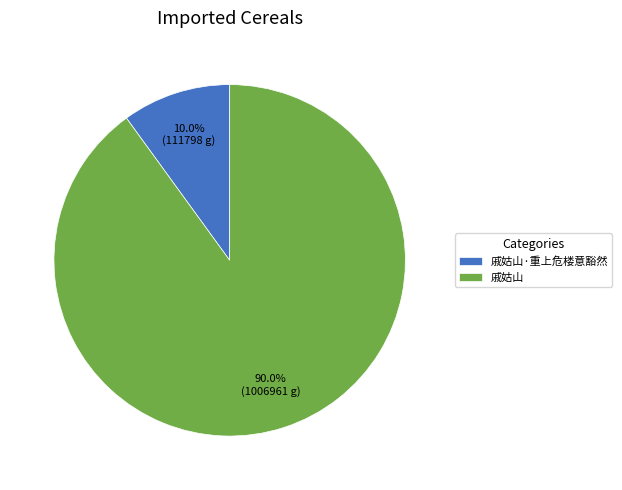

Which category has the smallest portion of the pie?

戚姑山·重上危楼意豁然